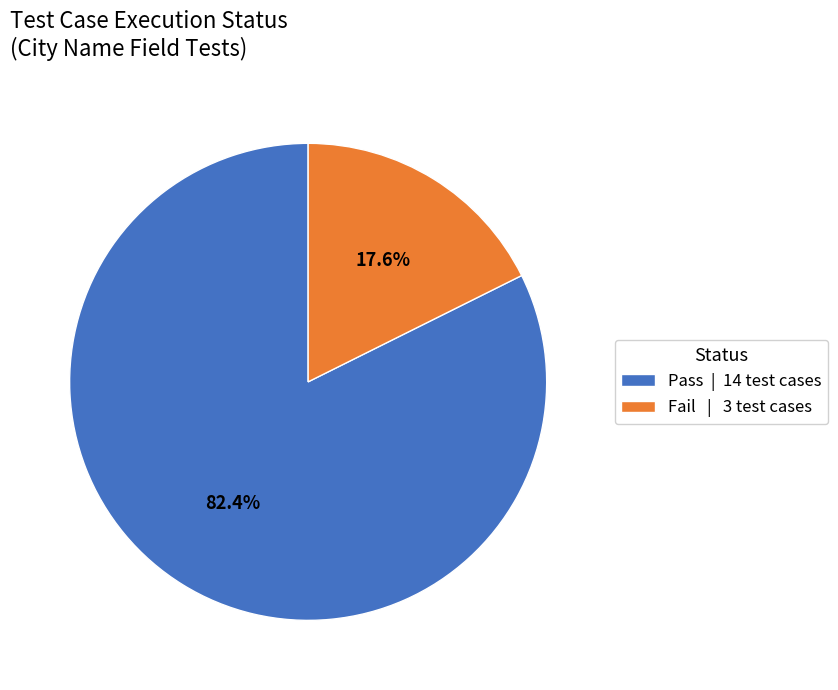

Which has a higher value, Fail | 3 test cases or Pass | 14 test cases?

Pass | 14 test cases